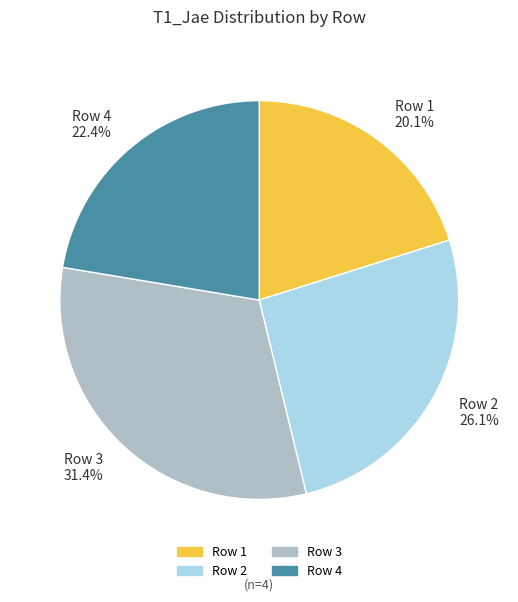

True or false: Row 4 accounts for 32% of the total.

False